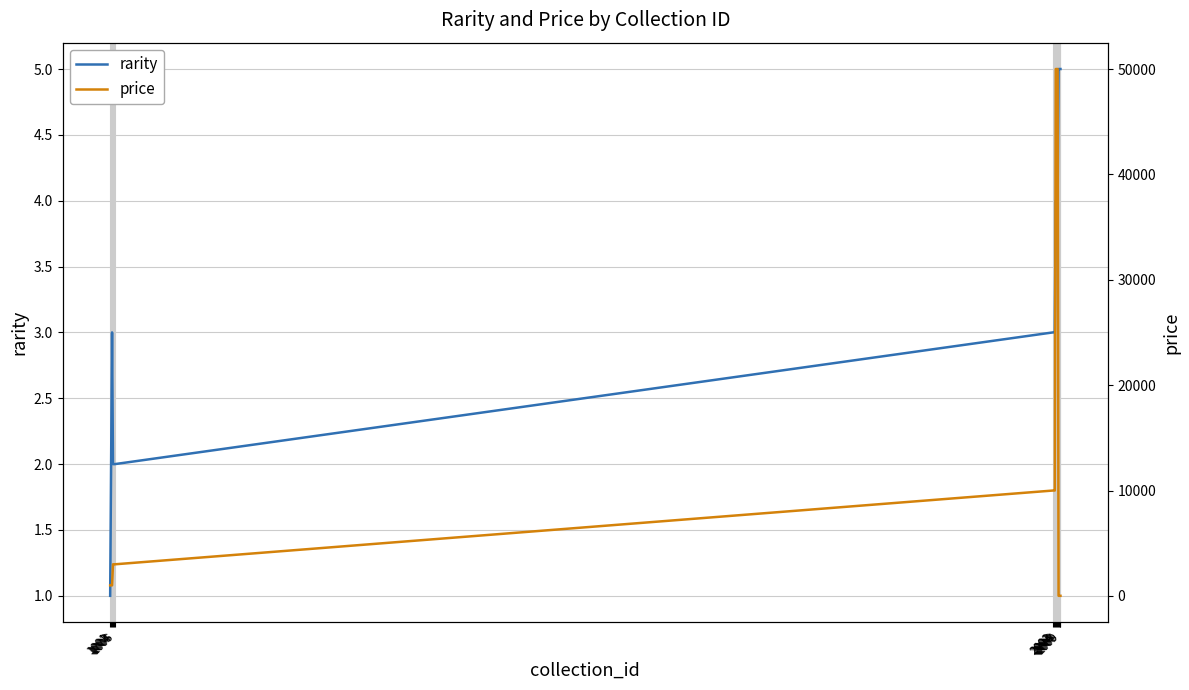

Which series has the largest total across all categories?

price